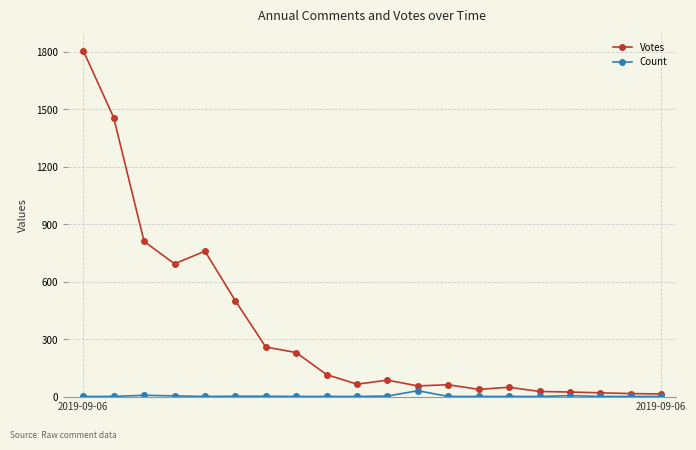

Which series has the largest total across all categories?

Votes